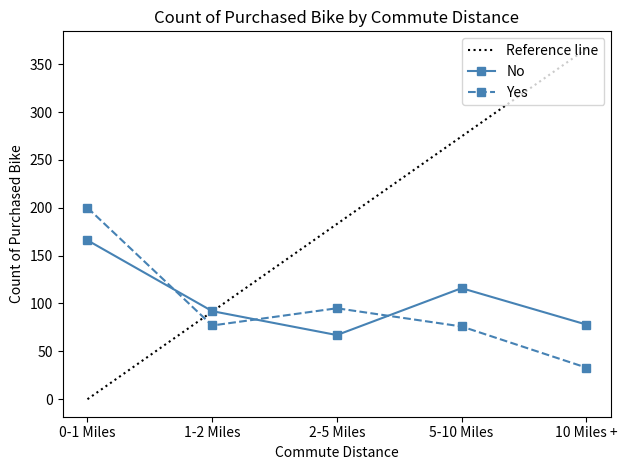

At which label does Yes reach its peak?

0-1 Miles